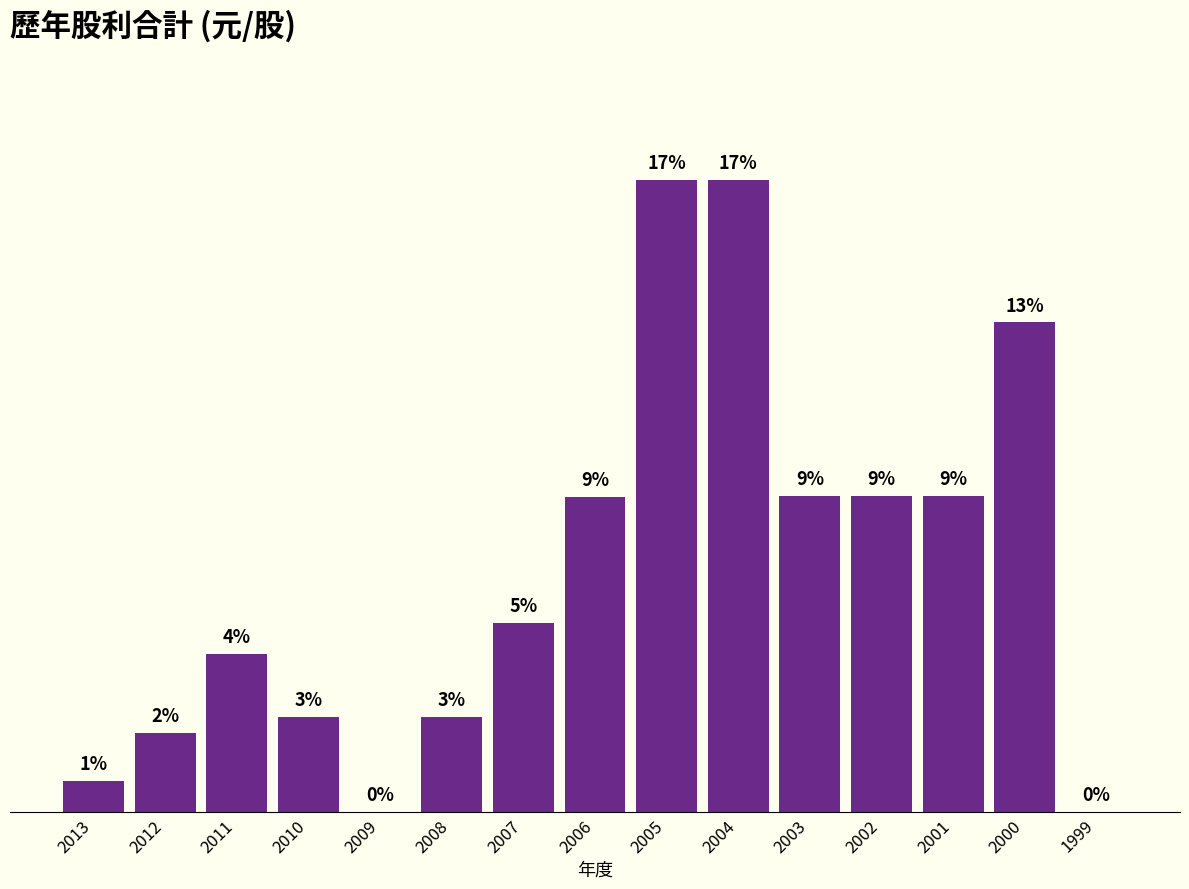

What is the change in value from 2006 to 2000?

+1.1